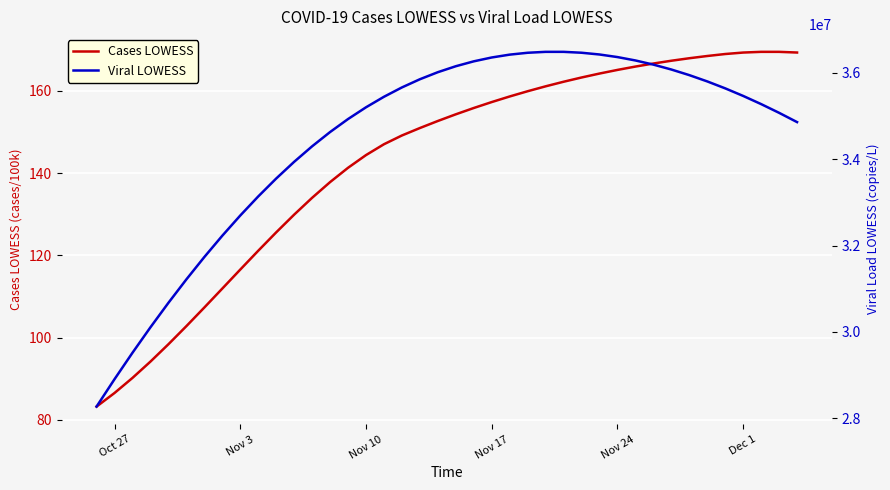

How many distinct data groups are displayed?

2